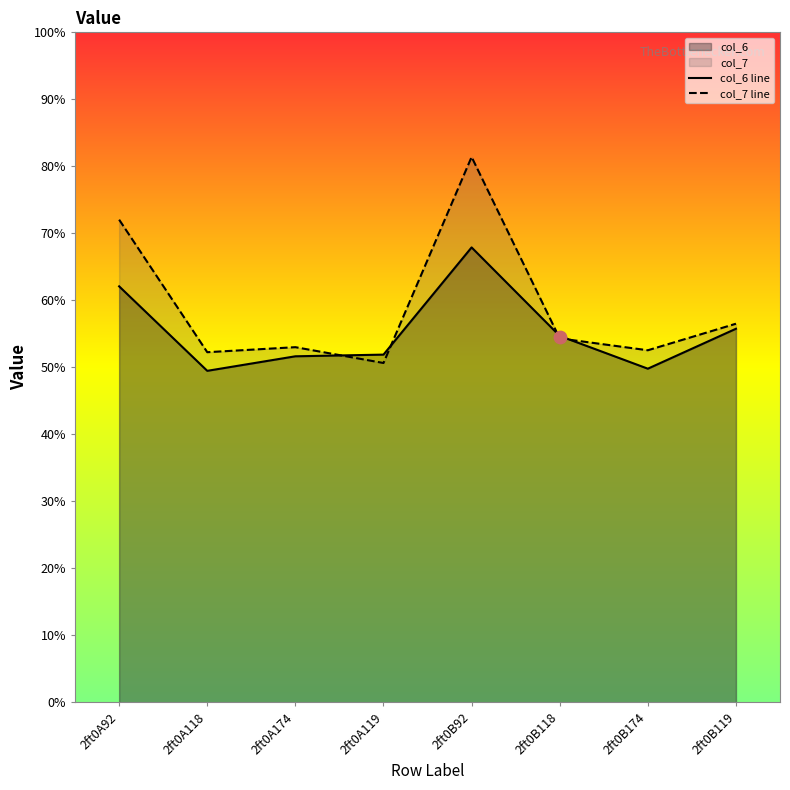

Which series contains the highest Y value?

col_7 line